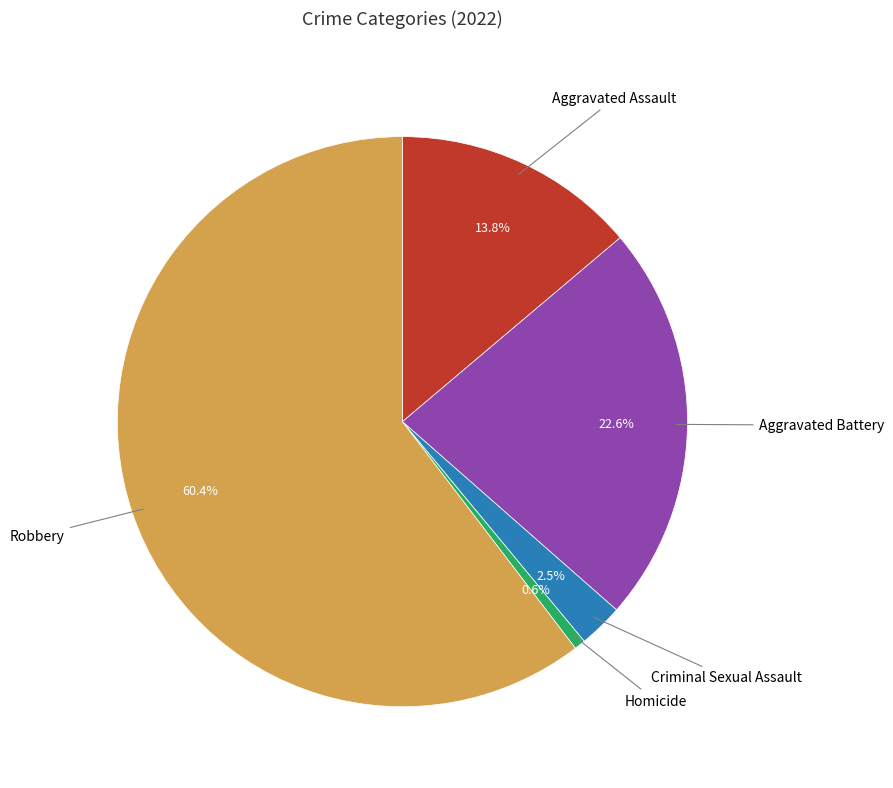

How many slices are in this pie chart?

5